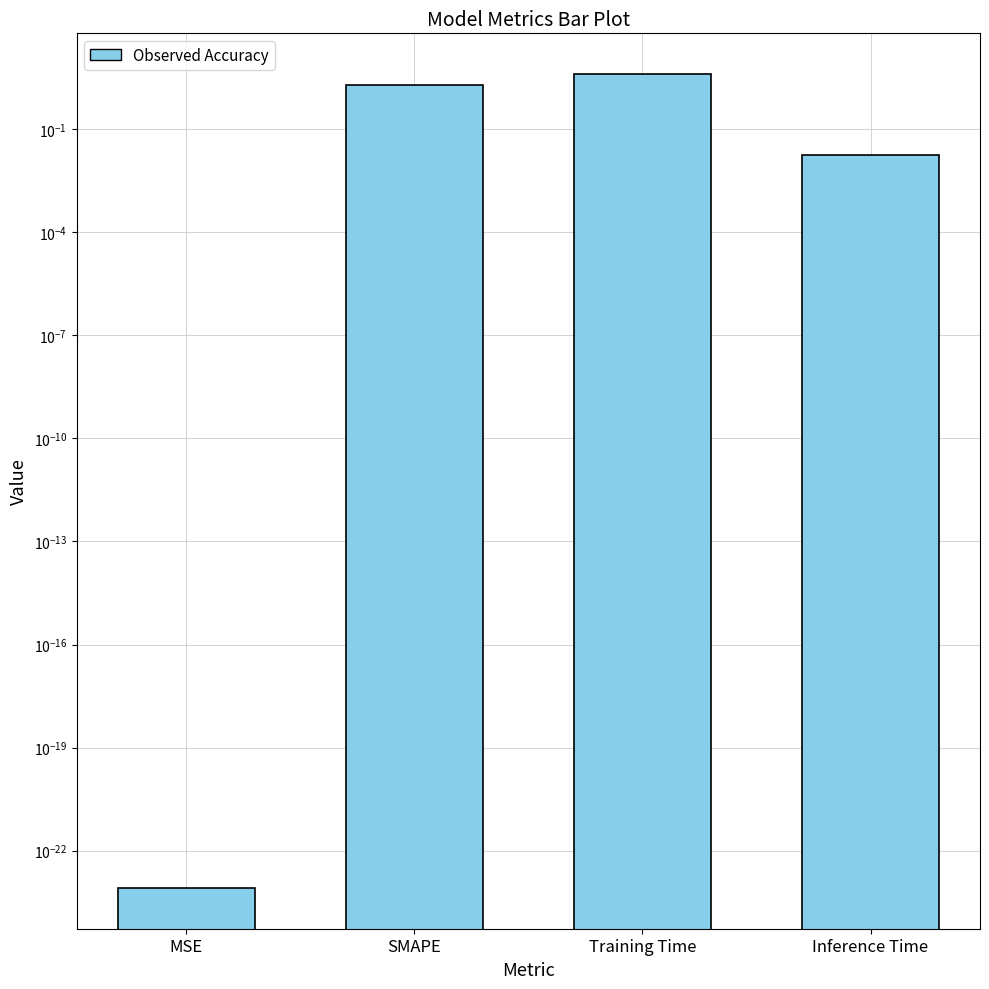

What is the average value?

1.5